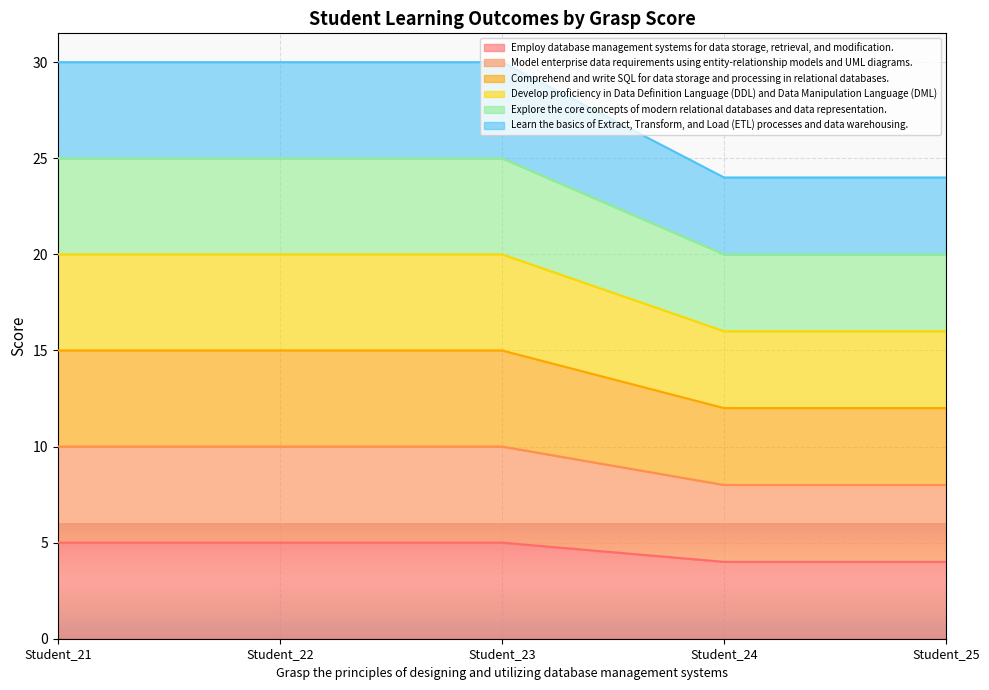

What is the maximum value shown in the chart?

30